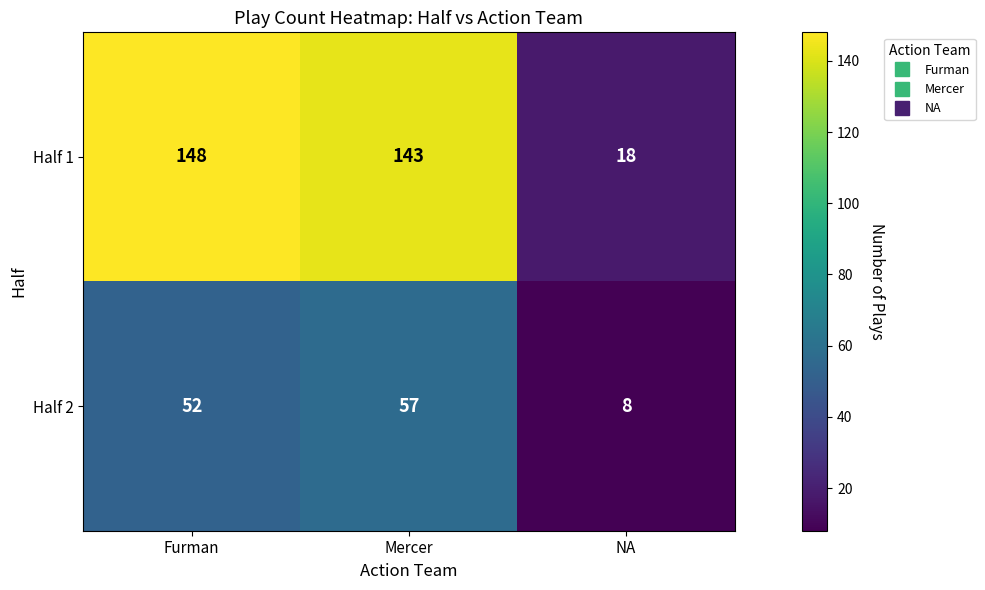

Is it true that Half 2 equals 12 at NA?

False